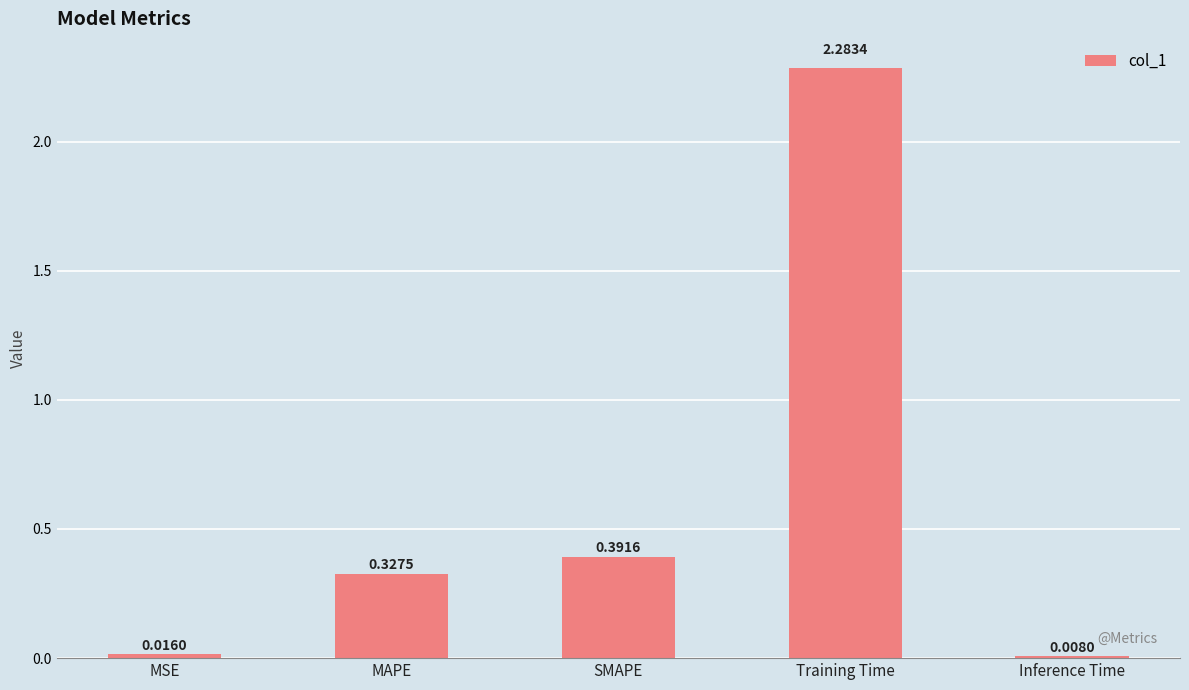

Which category has the highest value across all series?

Training Time